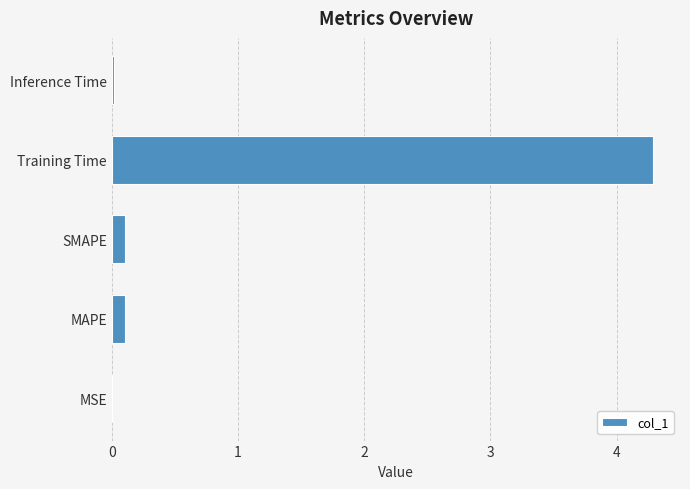

Read the value at Training Time.

4.3